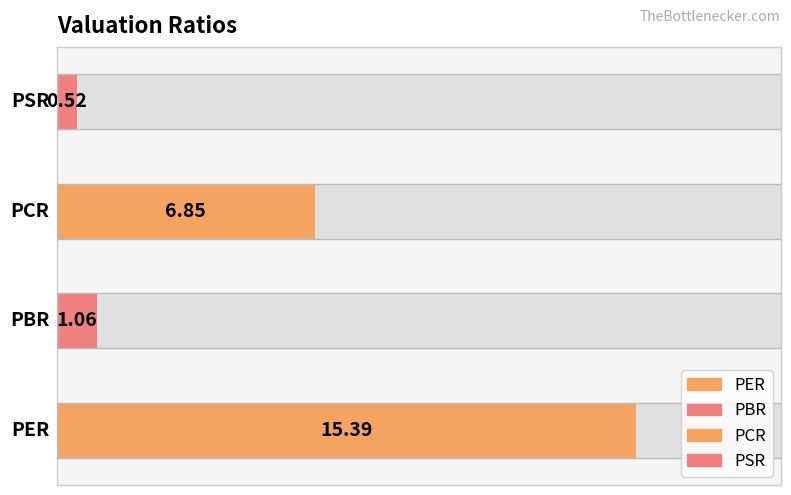

What is the value of the 3rd bar from the left?

6.8